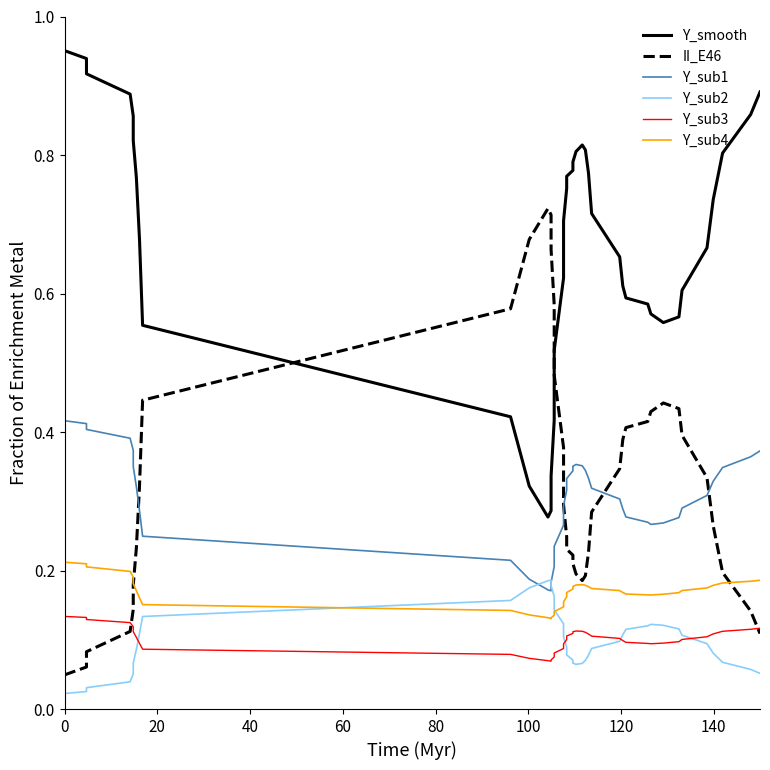

How many lines are shown in the chart?

6